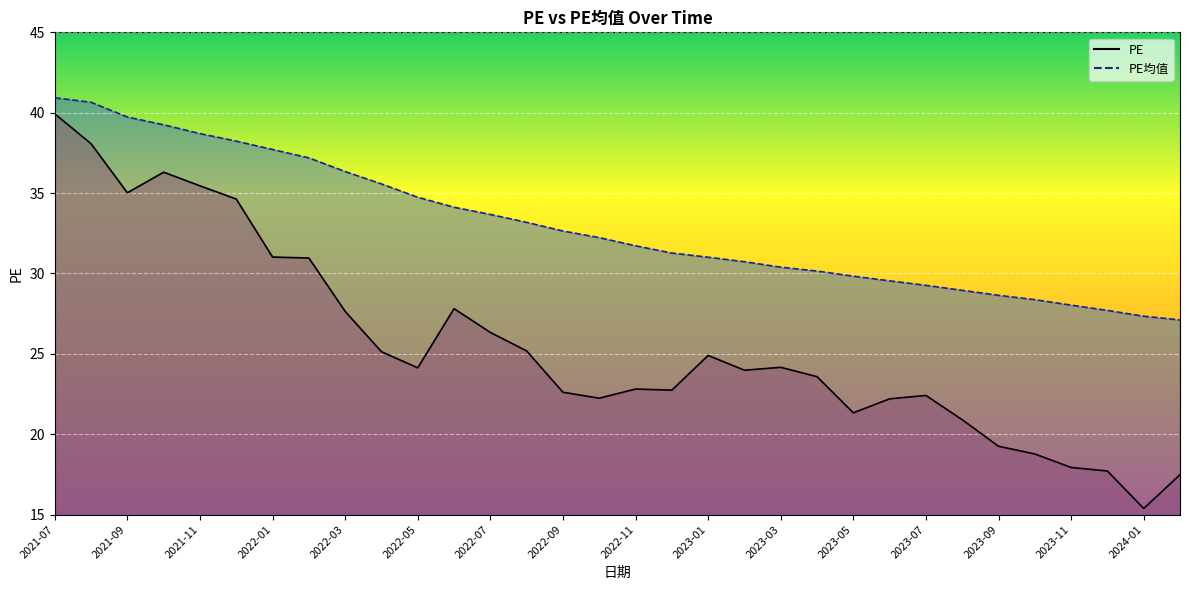

What is the label of the 10th point from the left?

2022-04